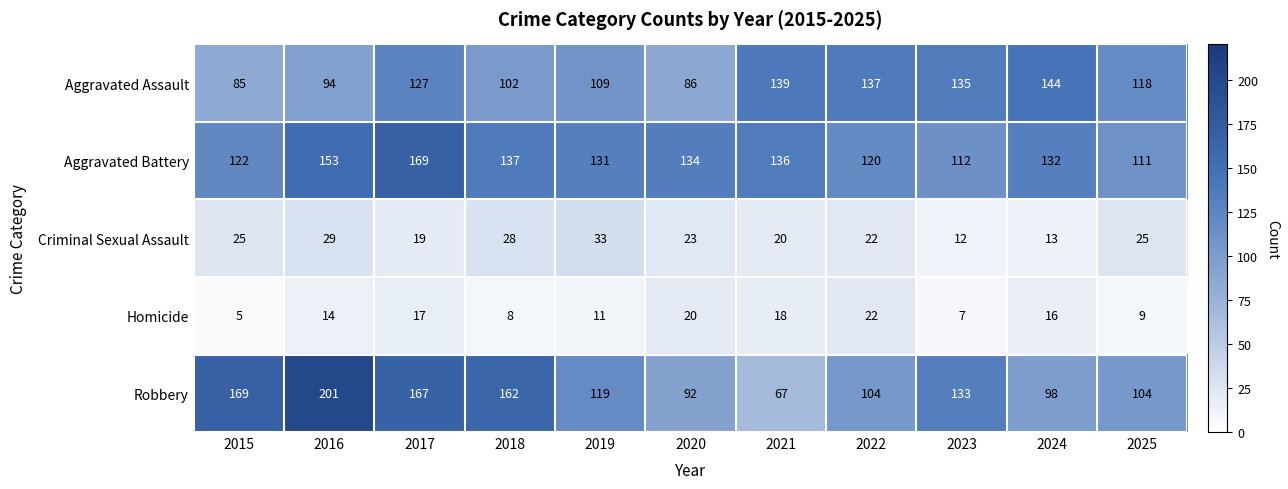

What is the total value across all series at 2019?

403